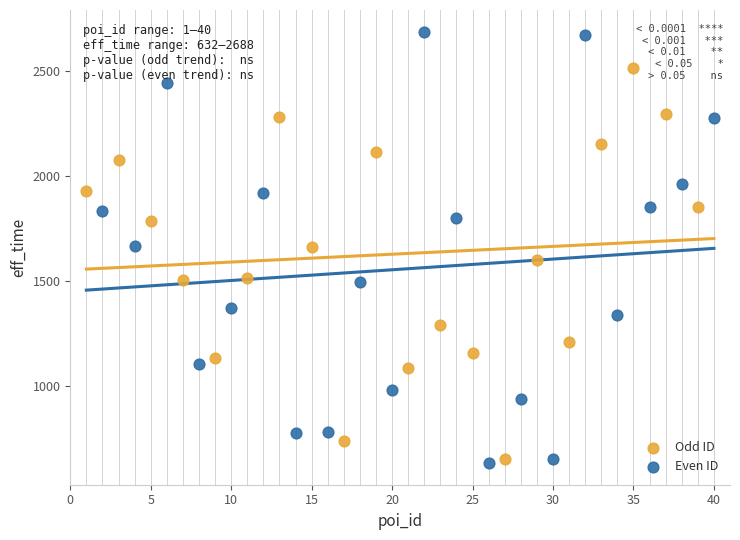

Which series has the largest Y range (max minus min)?

Even ID